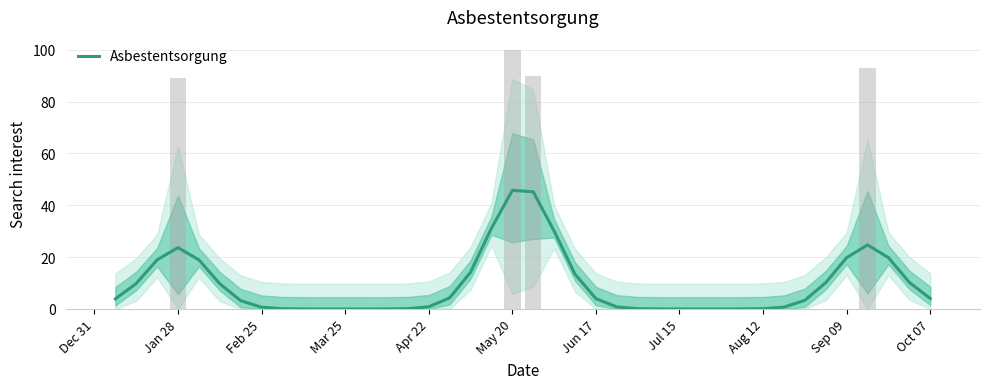

Count the number of values greater than 3.

22